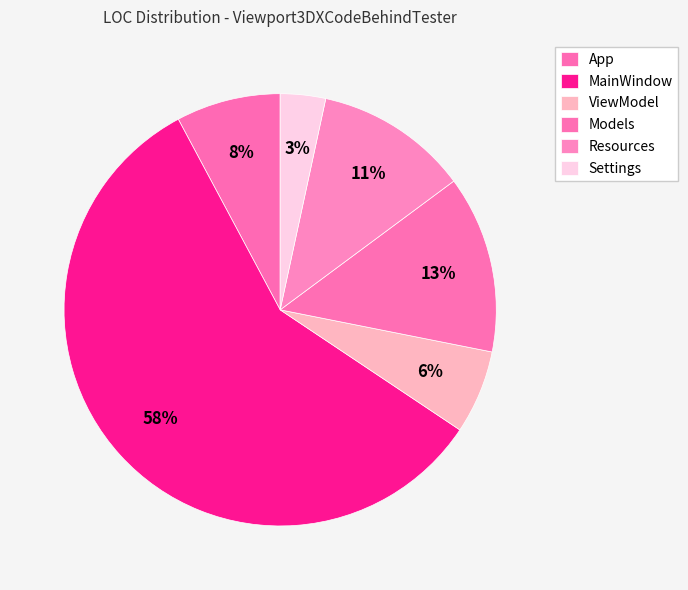

How many segments does this pie chart have?

6